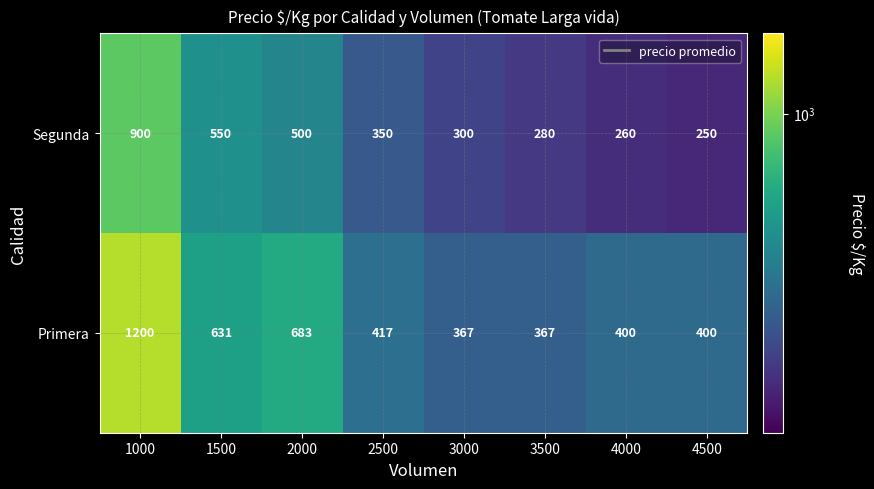

How many series are shown in this chart?

2